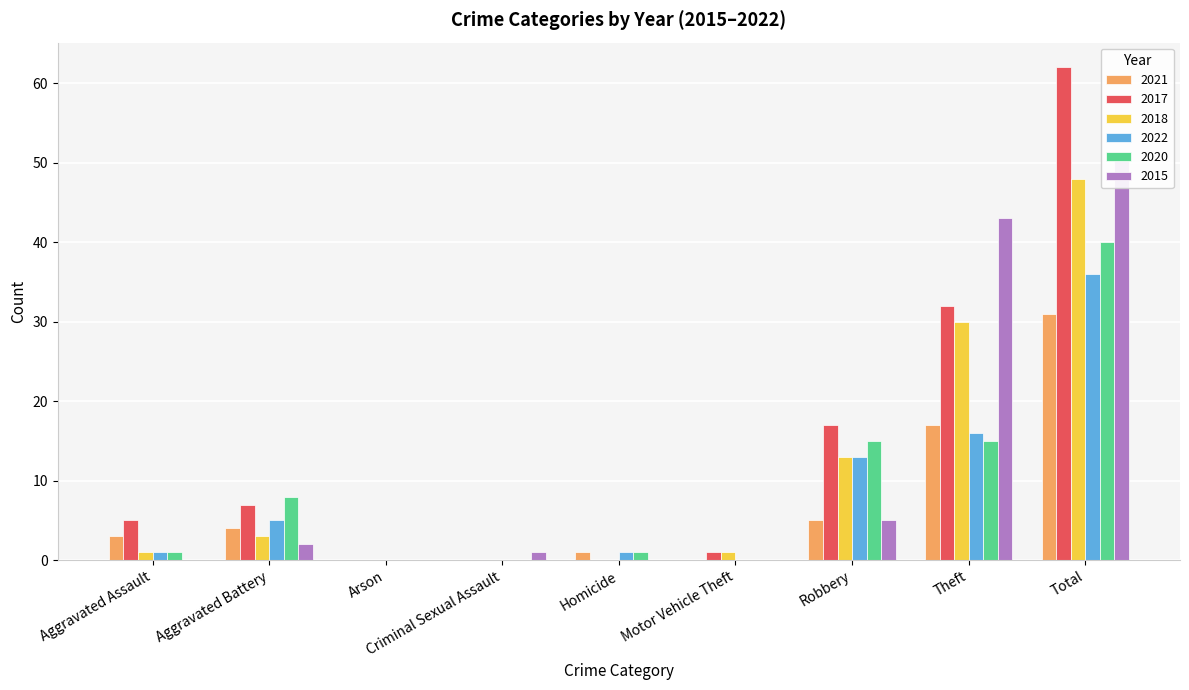

True or false: 2017 has a value of 17 at Robbery.

True